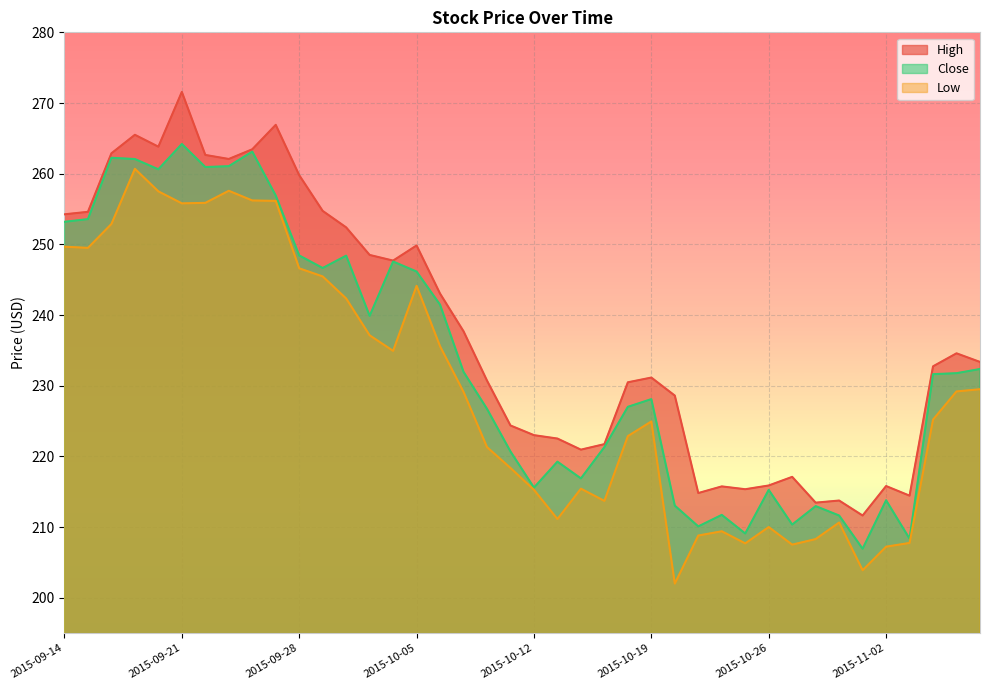

What is the maximum value shown in the chart?

271.6